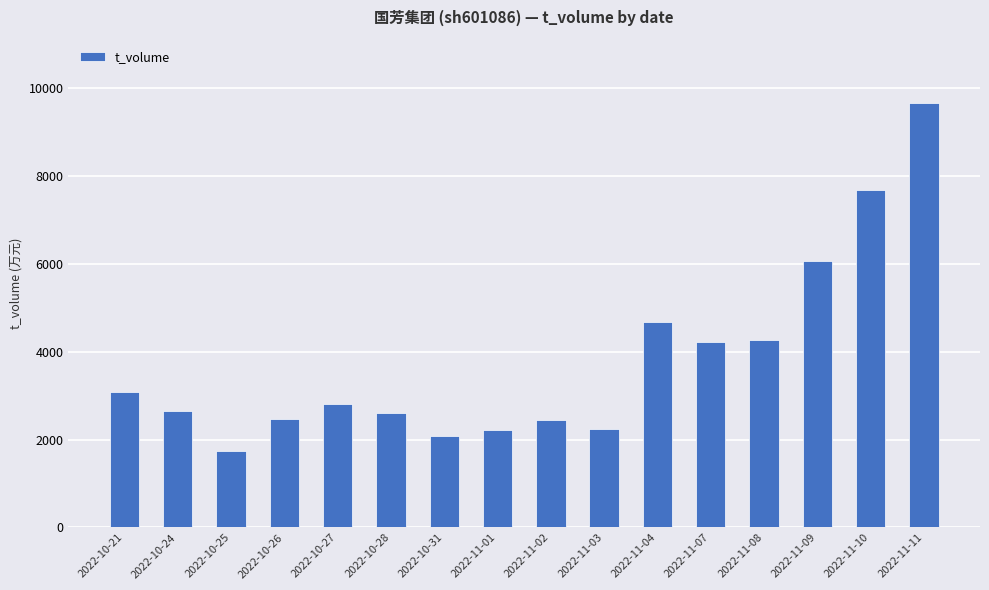

Where is the data nearest to the value 5699?

2022-11-09